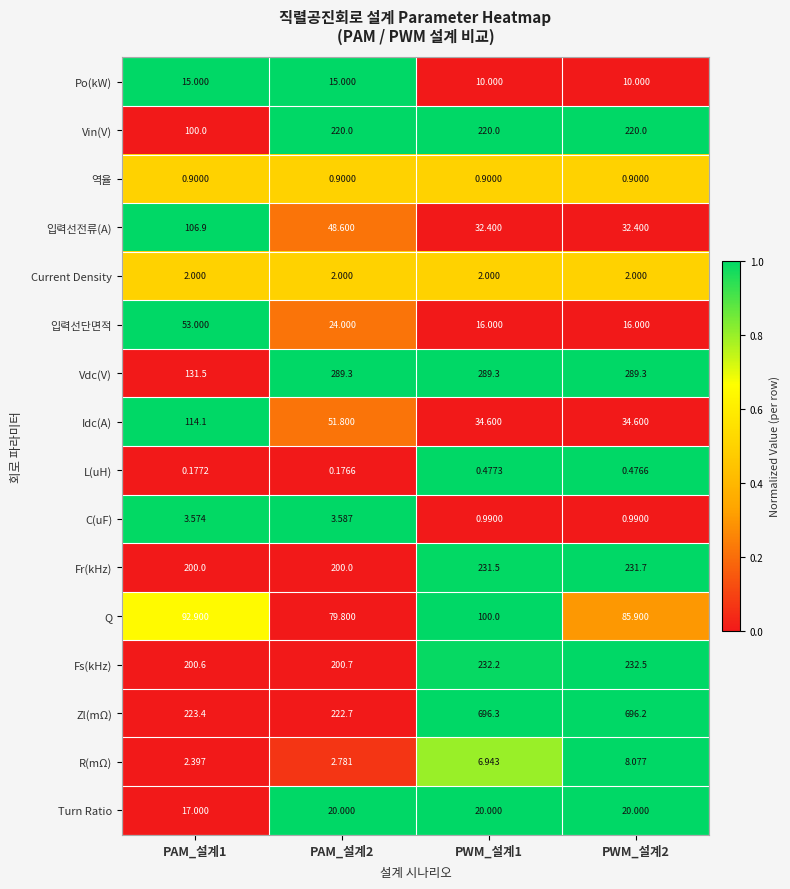

Which series has the largest total across all categories?

Zl(mΩ)